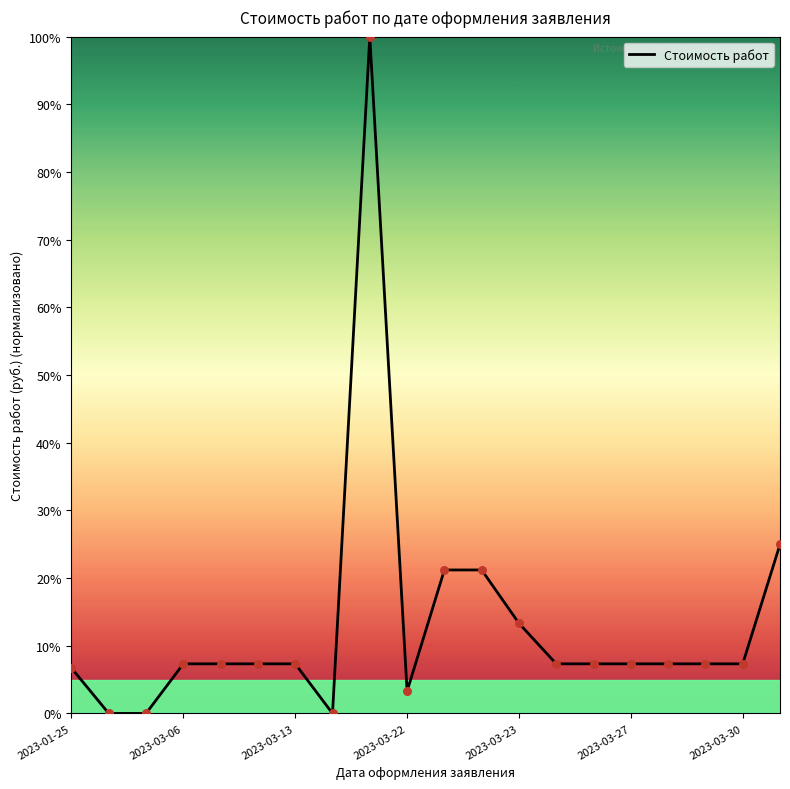

What is the maximum value shown in the chart?

100.0